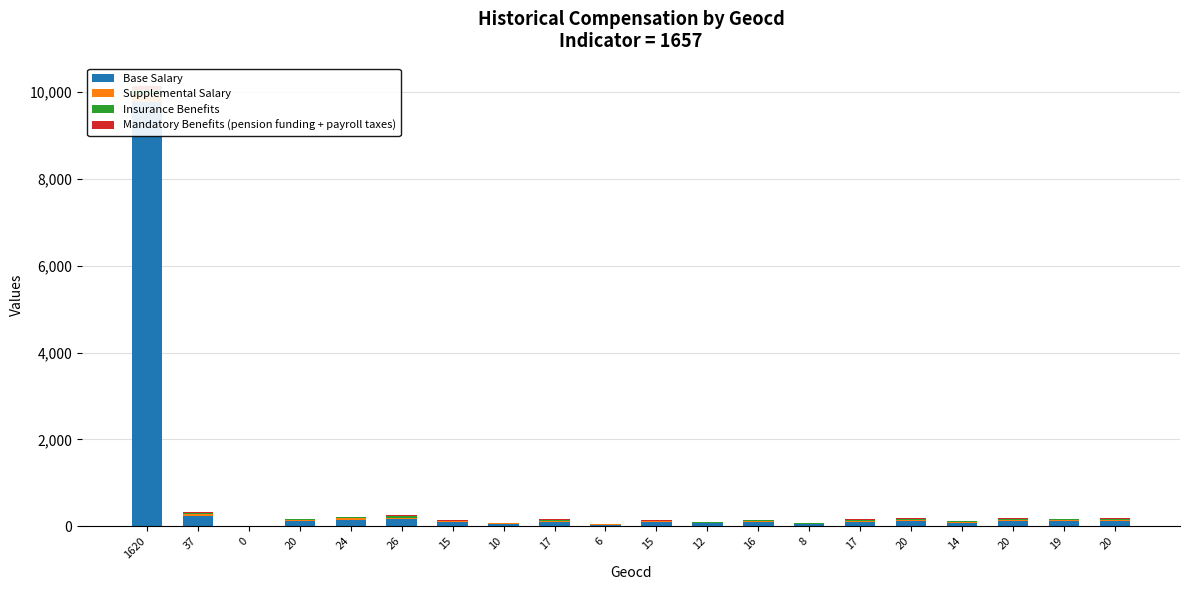

What is the label of the 12th bar from the left?

12